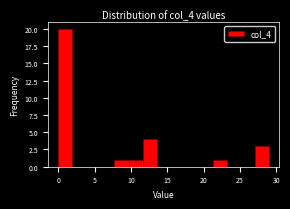

Read against the x-axis, roughly where is the centre of the tallest bar?

1.0